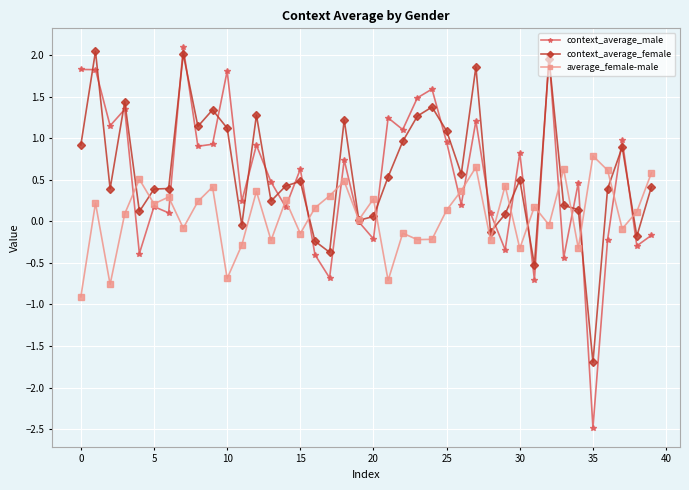

What is the value of the context_average_female point at the 3rd from the left?

0.4